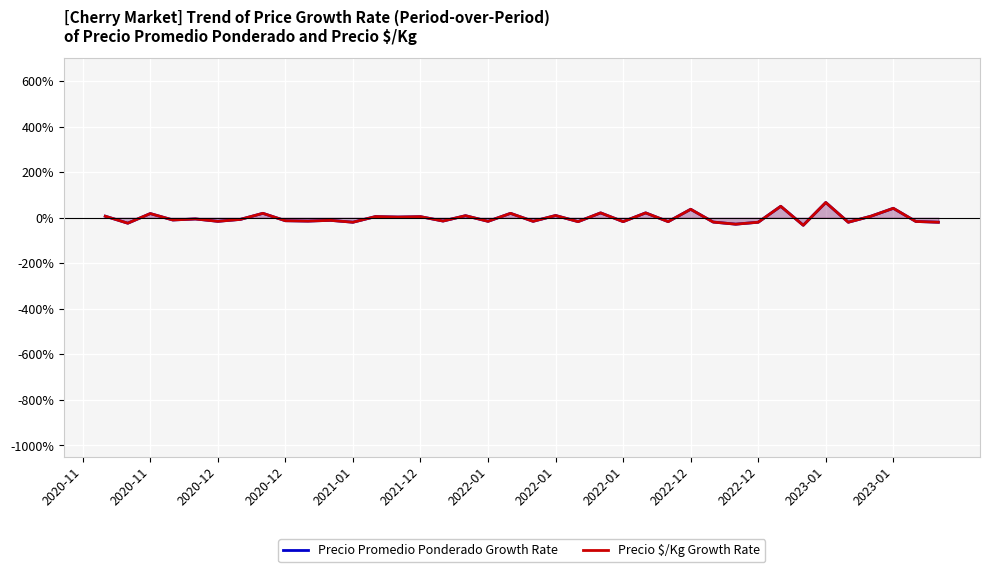

Rank the series by their average value, from lowest to highest.

Precio Promedio Ponderado Growth Rate, Precio $/Kg Growth Rate